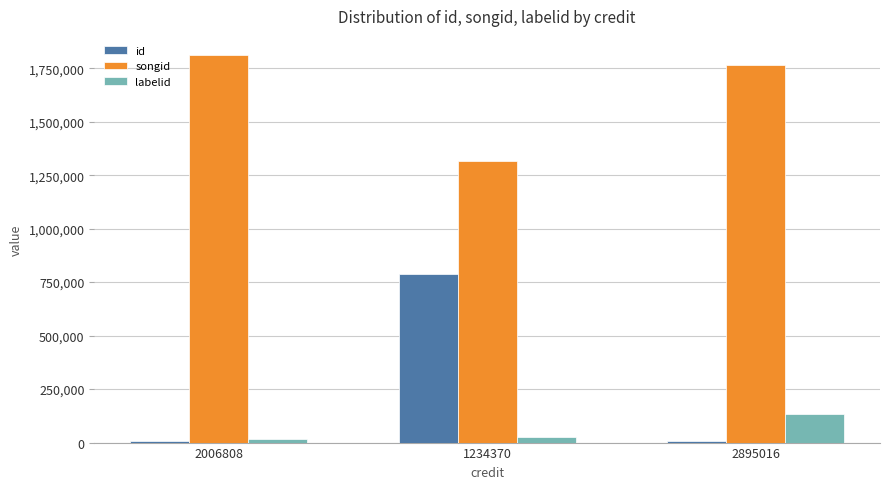

Which series has the largest total across all categories?

songid